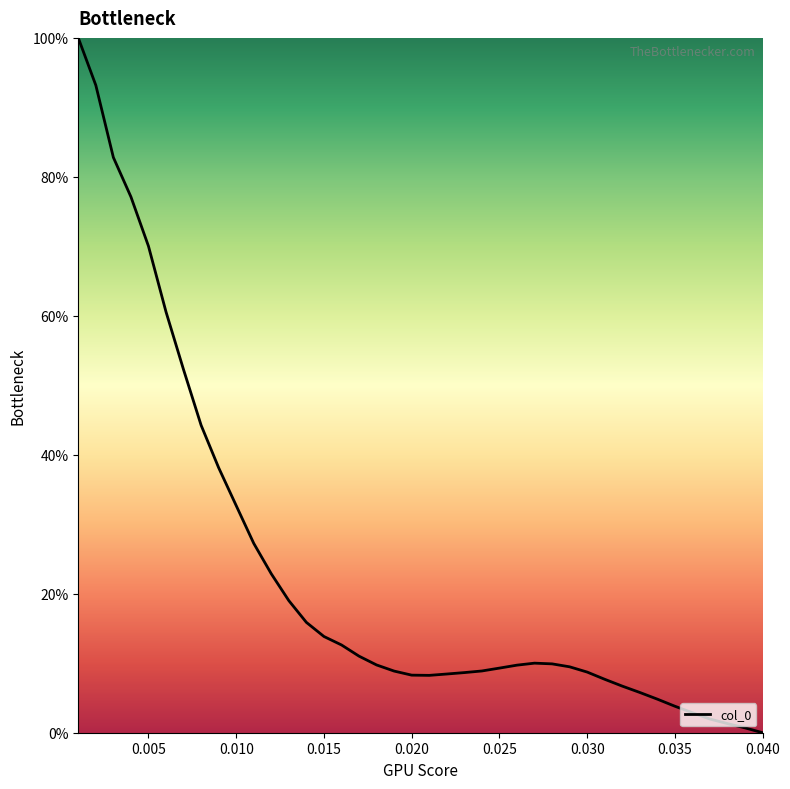

What is the difference between the maximum and minimum values?

100.0